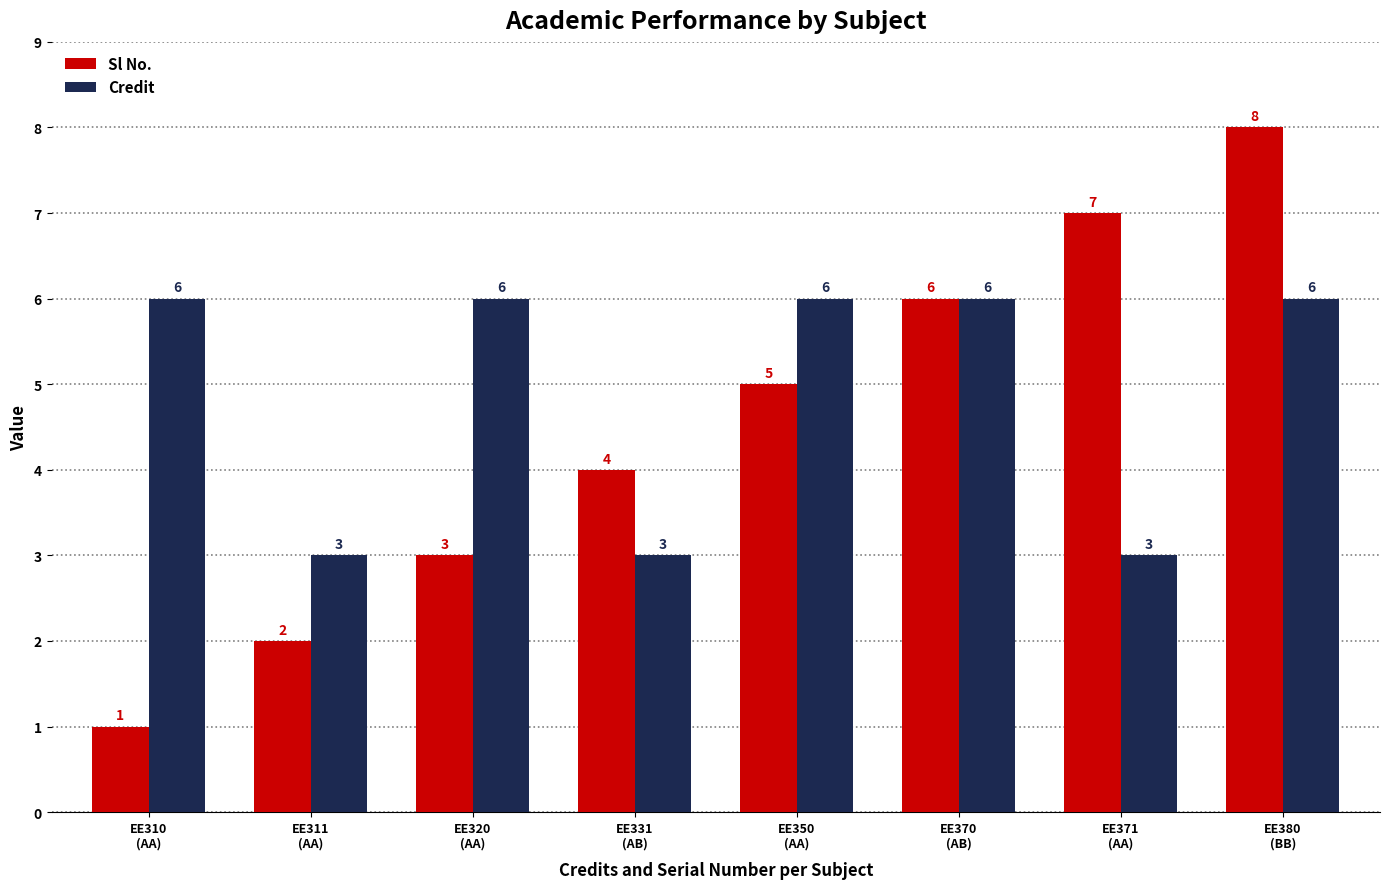

The value of Credit at EE350
(AA) is 6. True or false?

True